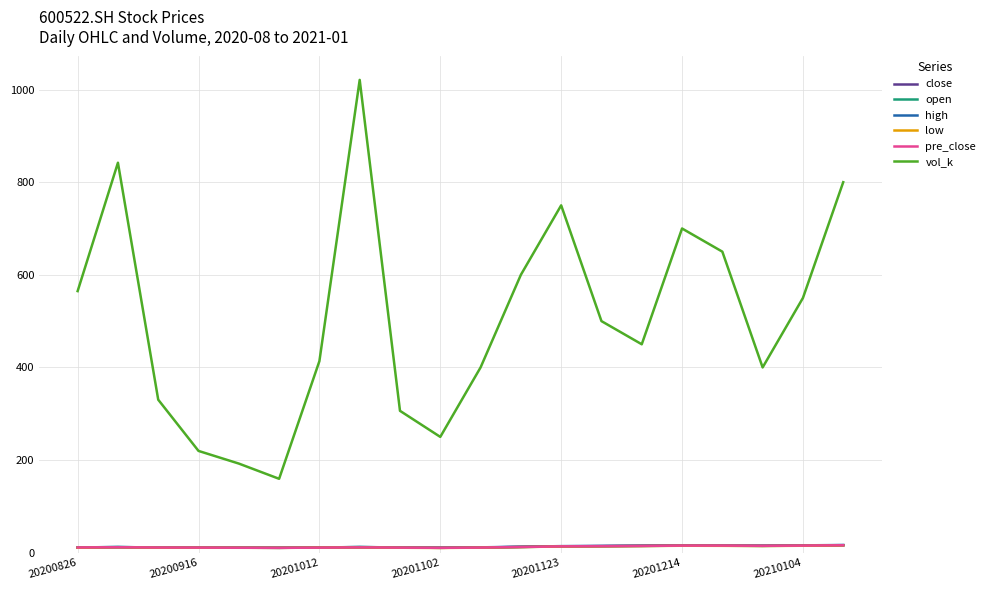

What is the smallest value displayed?

10.2